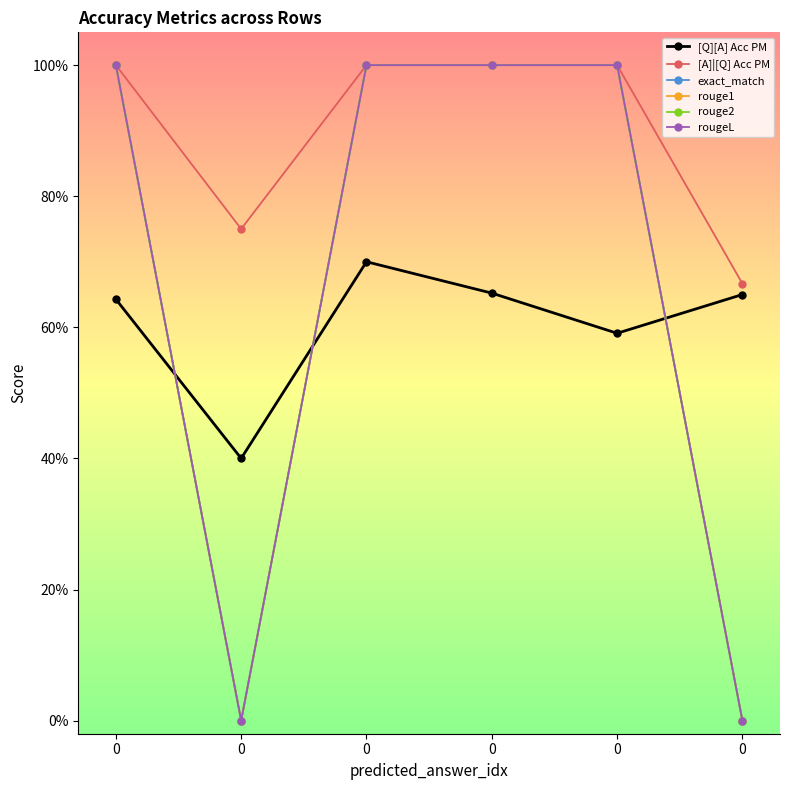

What is the value of the rouge2 point at the 1st from the left?

1.0